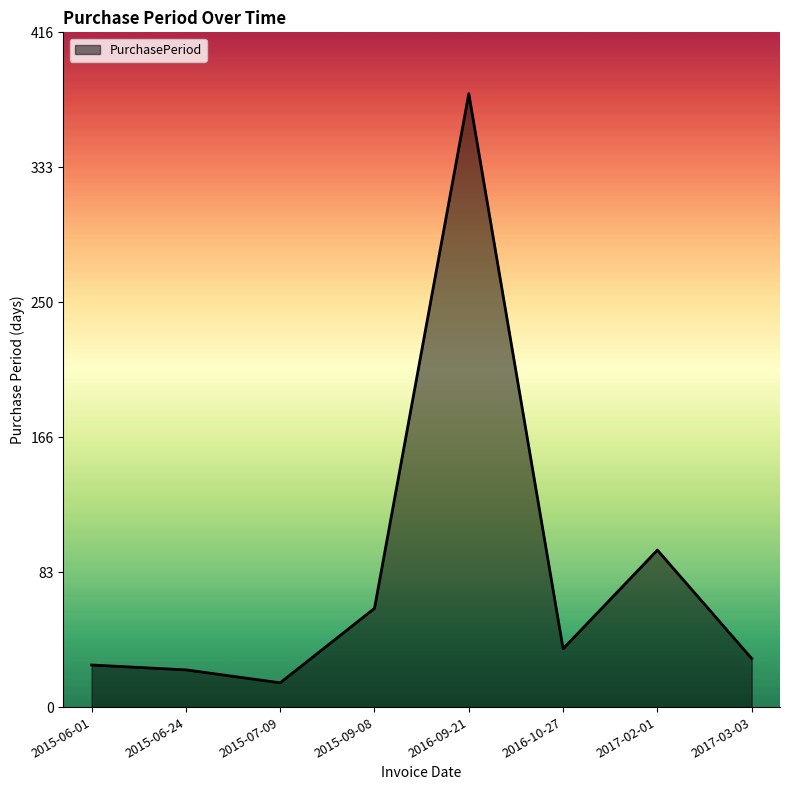

At which category does the chart reach its minimum across all series?

2015-07-09